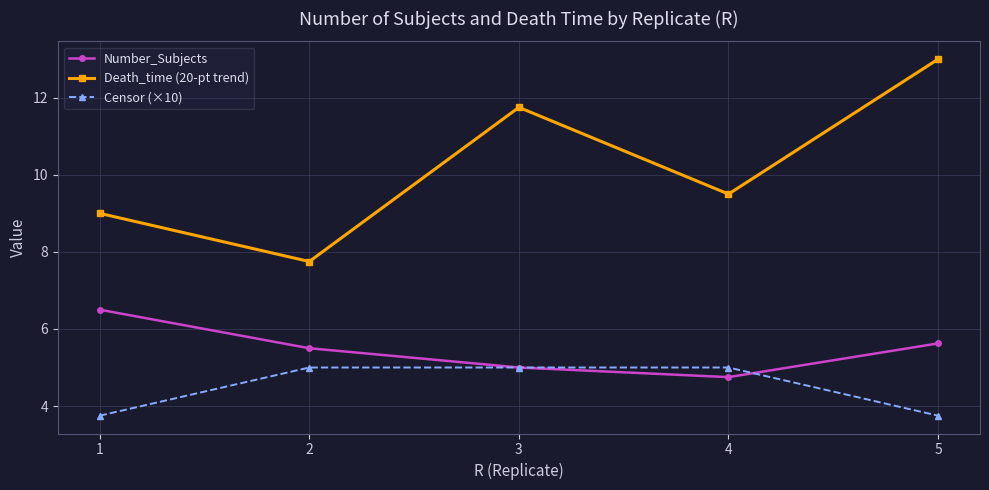

Is it true that Death_time (20-pt trend) equals 7.8 at 2?

True